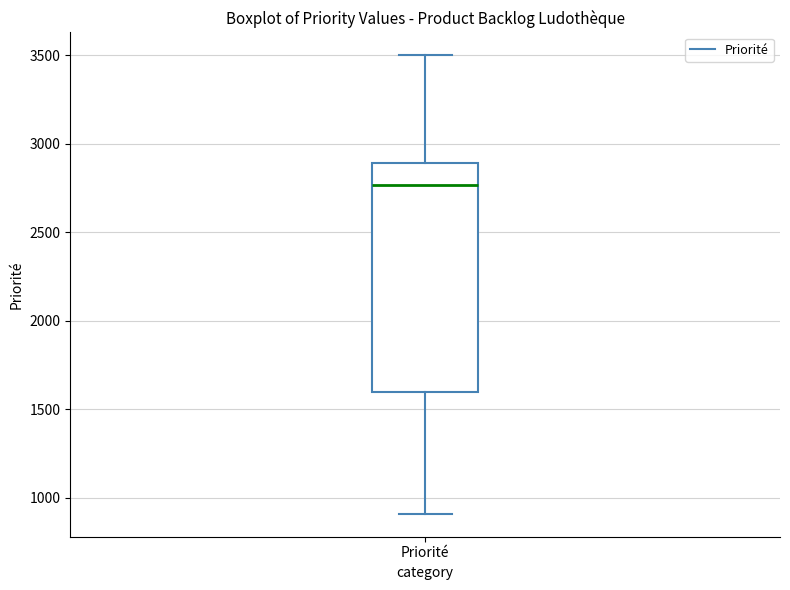

Read this box plot against the y-axis: the position of the median line, the range covered by the box, and the ends of both whiskers. The values are not printed on the chart, so give them approximately, as read against the axis.

median 2750, box 1600 to 2900, whiskers 900 to 3500